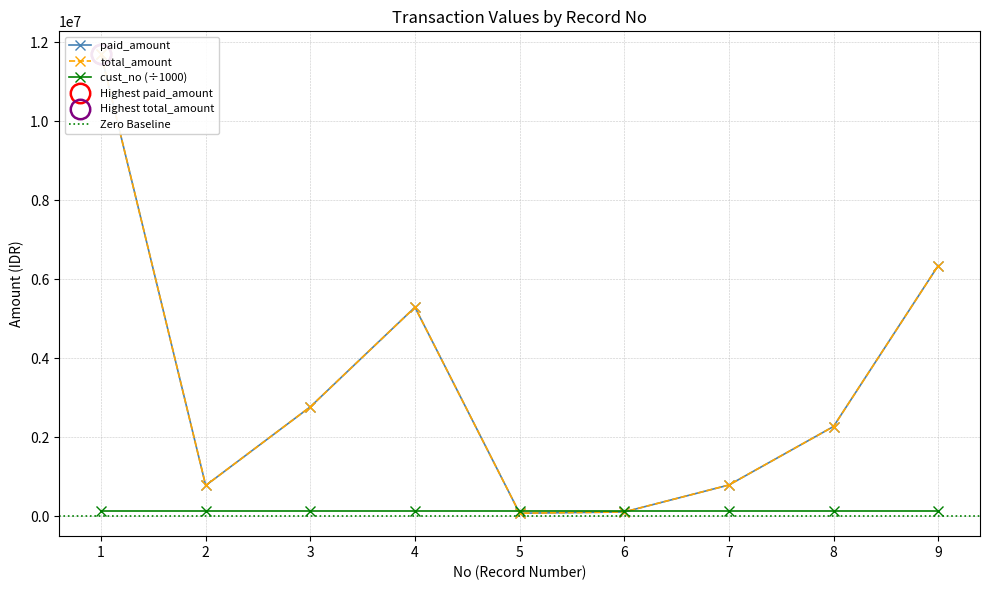

Which category has the lowest value in the paid_amount series?

5